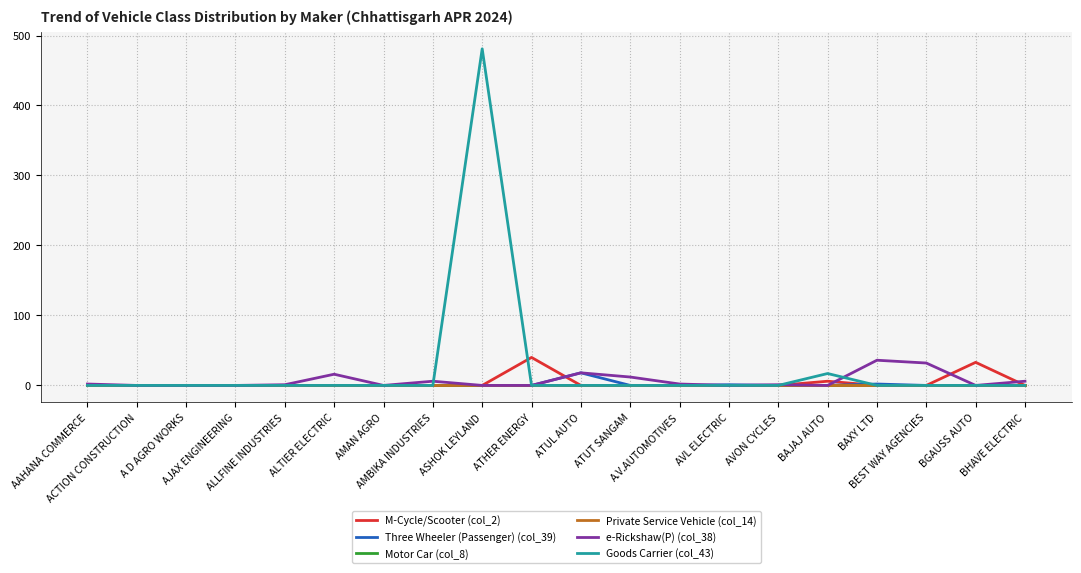

Does the chart display data point markers on the line(s)?

No